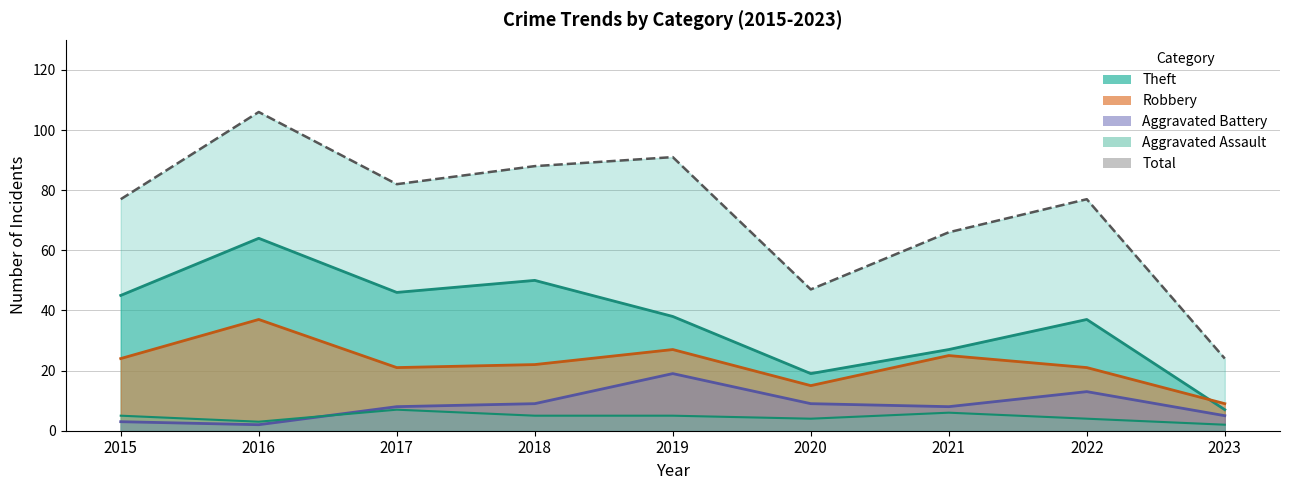

How many data points in Theft are above 38?

4